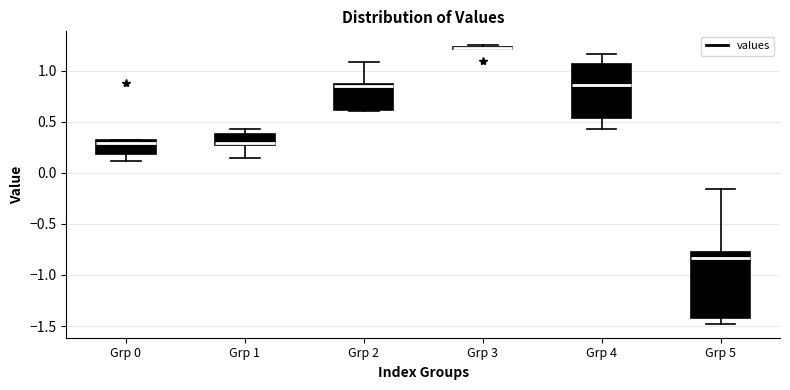

Which box is the tallest, from its lower edge to its upper edge?

Grp 5